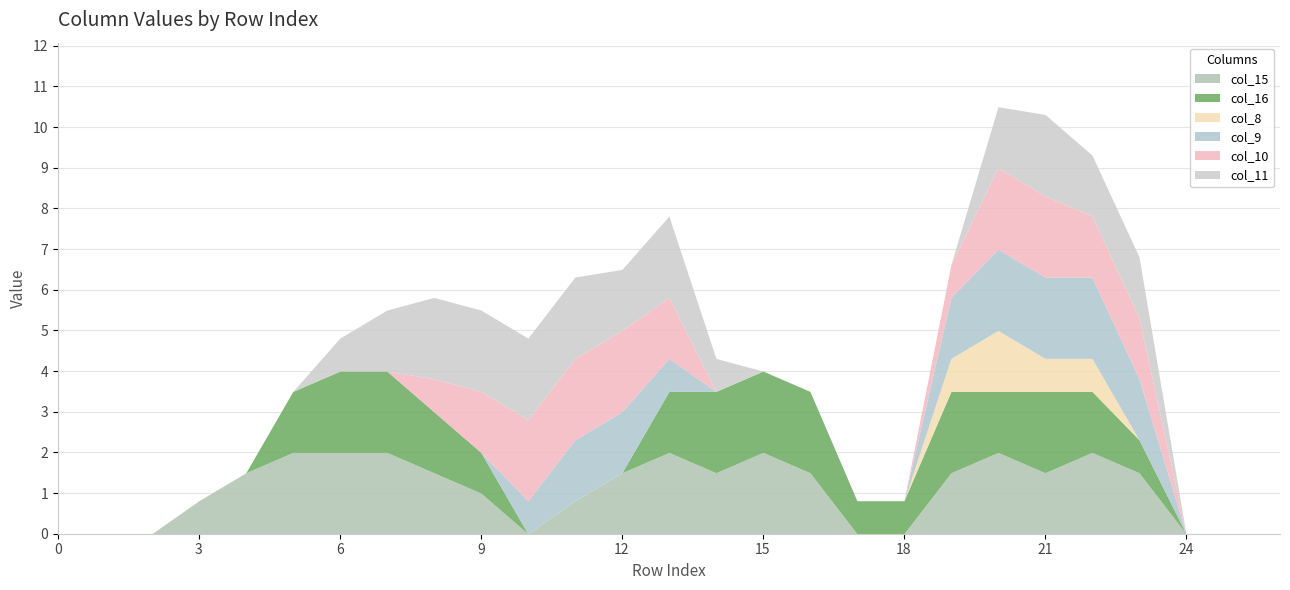

What is the total value across all series at 21?

10.3